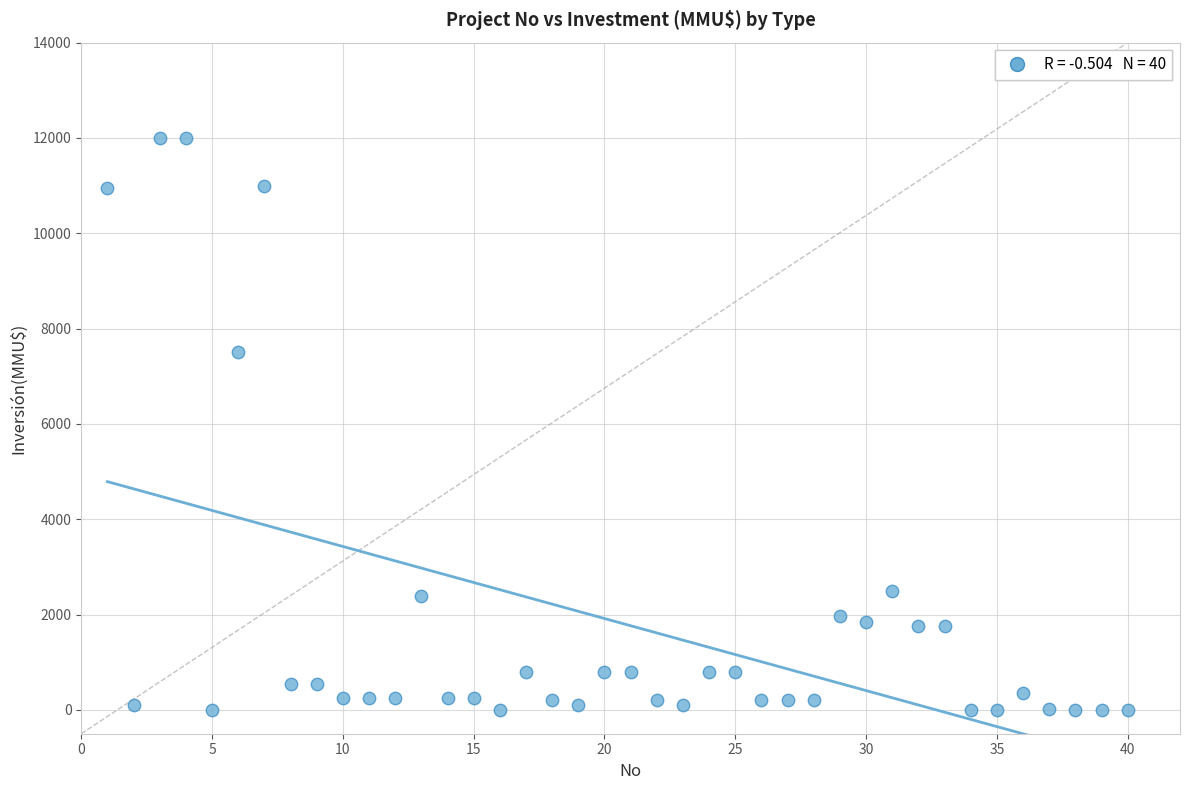

What is the range of Y values (max minus min)?

12000